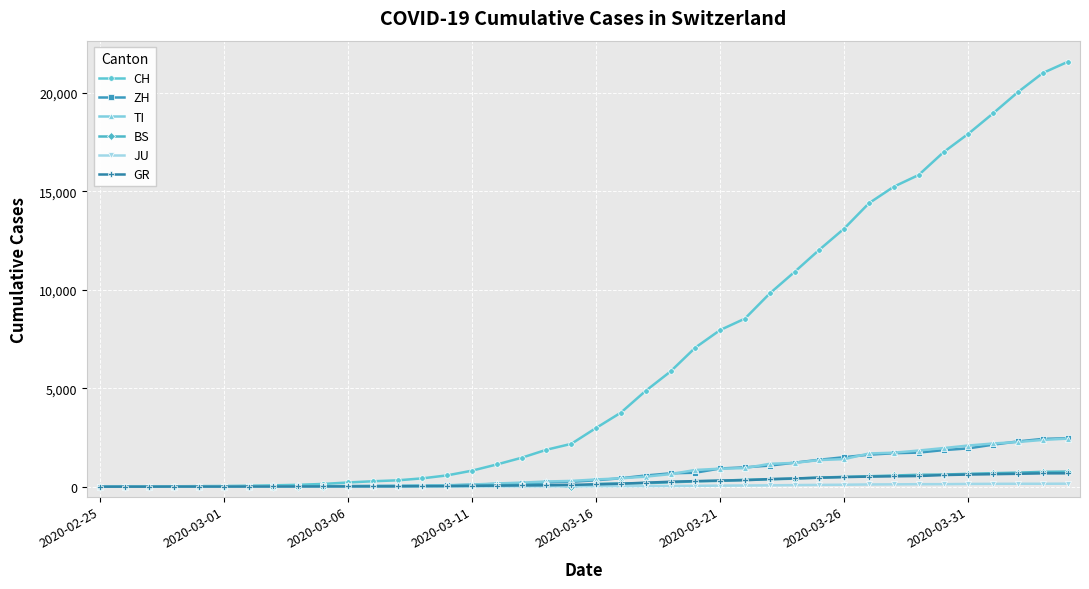

What is the greatest value displayed?

21583